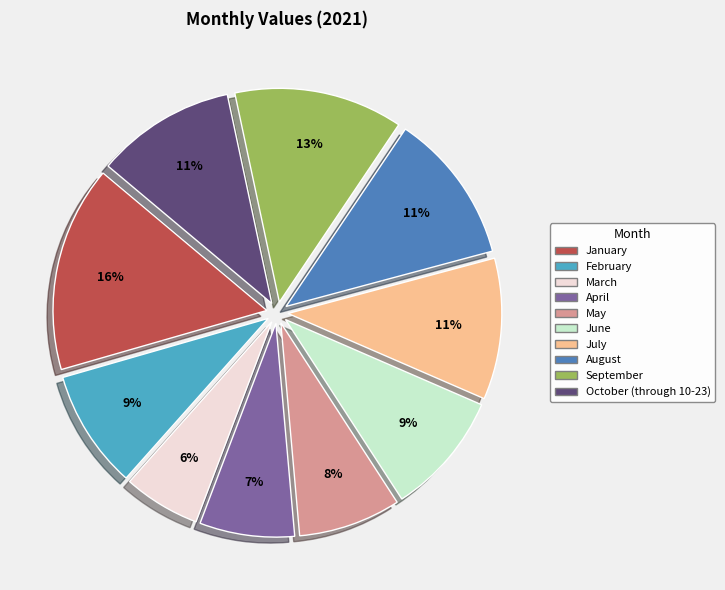

How many slices are in this pie chart?

10